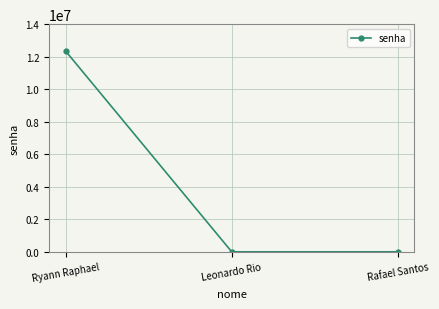

What is the sum of all values?

12370368